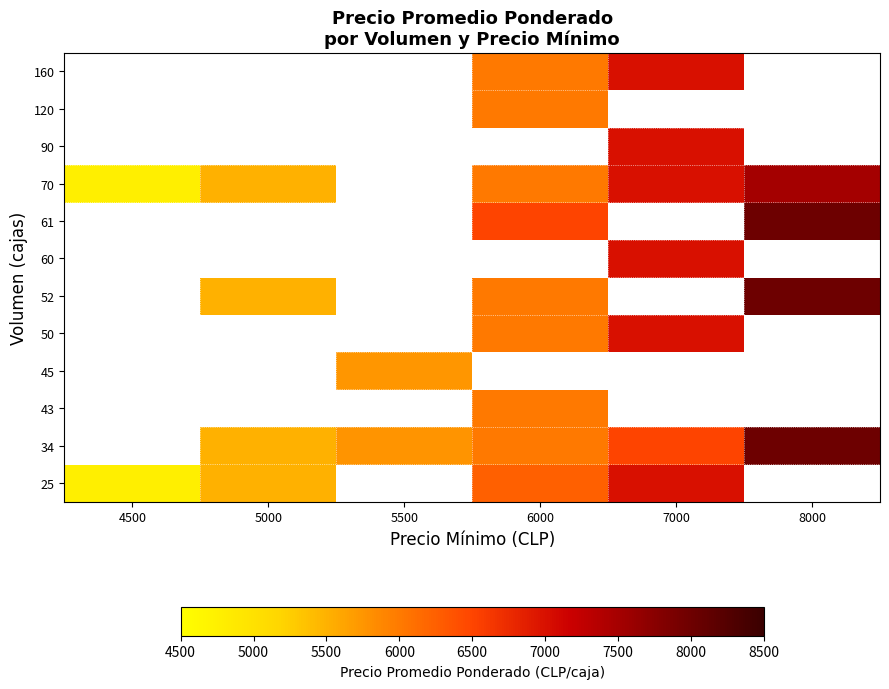

What is the lowest value of the 25 series?

4756.0